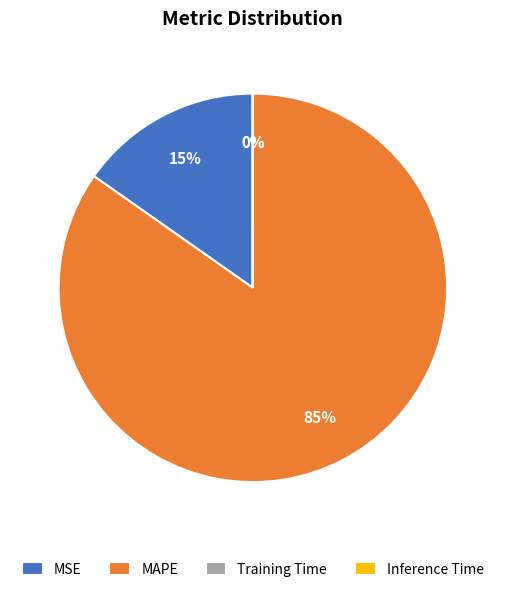

Does MAPE represent more than half of the total?

Yes